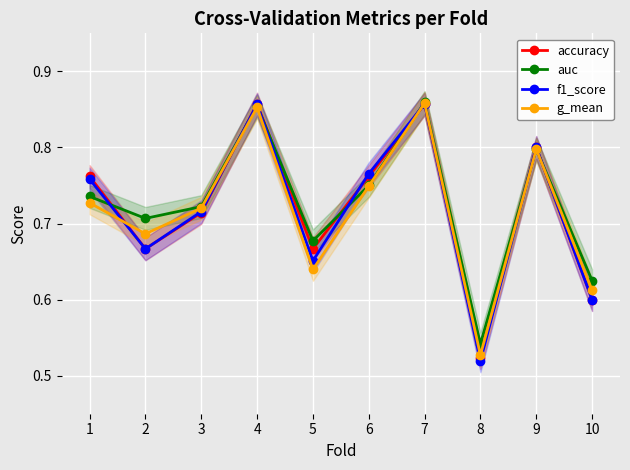

Reading left to right, what are all the values shown in this chart?

accuracy: 0.8	0.7	0.7	0.9	0.7	0.8	0.9	0.5	0.8	0.6
auc: 0.7	0.7	0.7	0.9	0.7	0.8	0.9	0.5	0.8	0.6
f1_score: 0.8	0.7	0.7	0.9	0.7	0.8	0.9	0.5	0.8	0.6
g_mean: 0.7	0.7	0.7	0.9	0.6	0.7	0.9	0.5	0.8	0.6